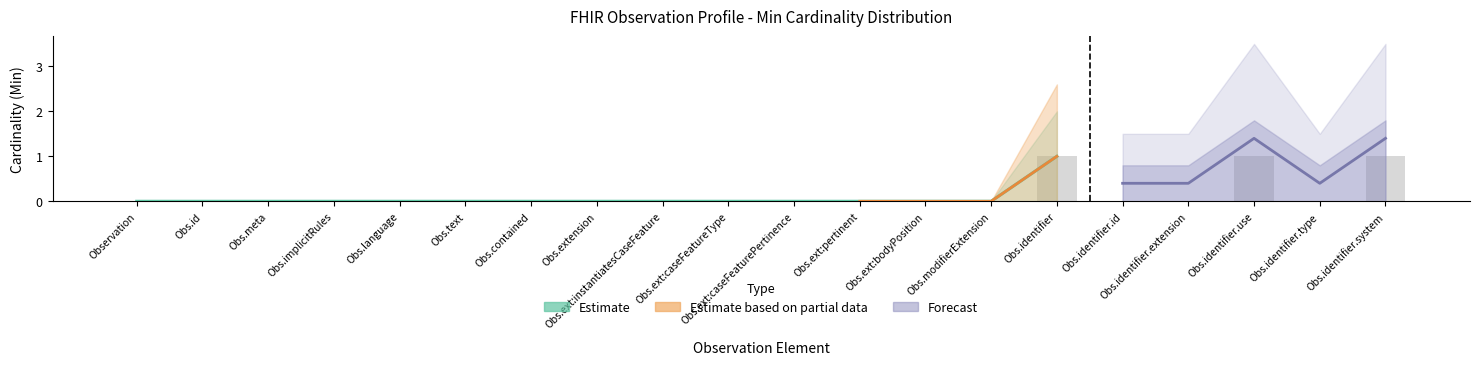

How many values are above zero?

3